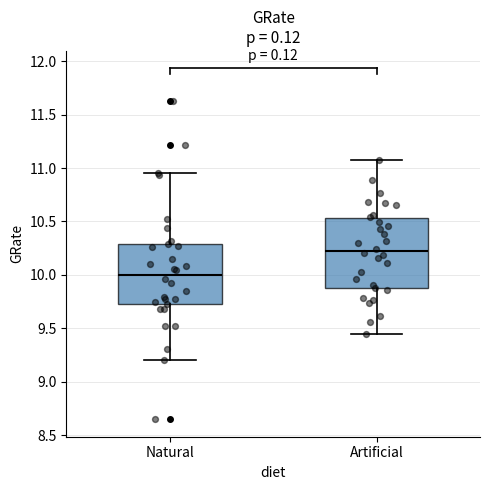

Reading left to right, transcribe this box plot: for each box, give where its median line is, the range the box spans, and where its two whiskers end, as read against the y-axis. The values are not printed on the chart, so give them approximately, as read against the axis.

Natural: median 10.00, box 9.75 to 10.30, whiskers 9.20 to 10.95
Artificial: median 10.20, box 9.90 to 10.55, whiskers 9.45 to 11.05